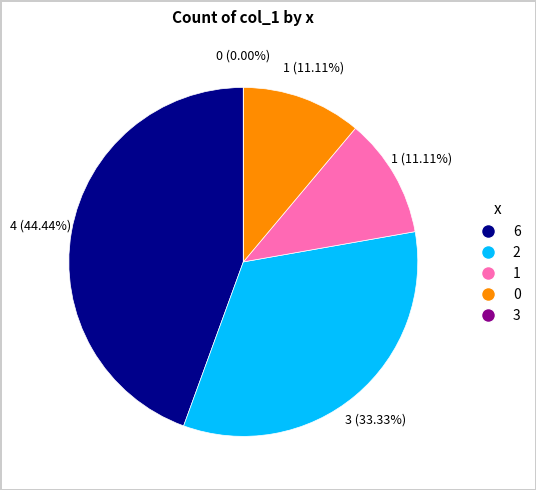

Rank the categories by value from lowest to highest.

3, 1, 0, 2, 6